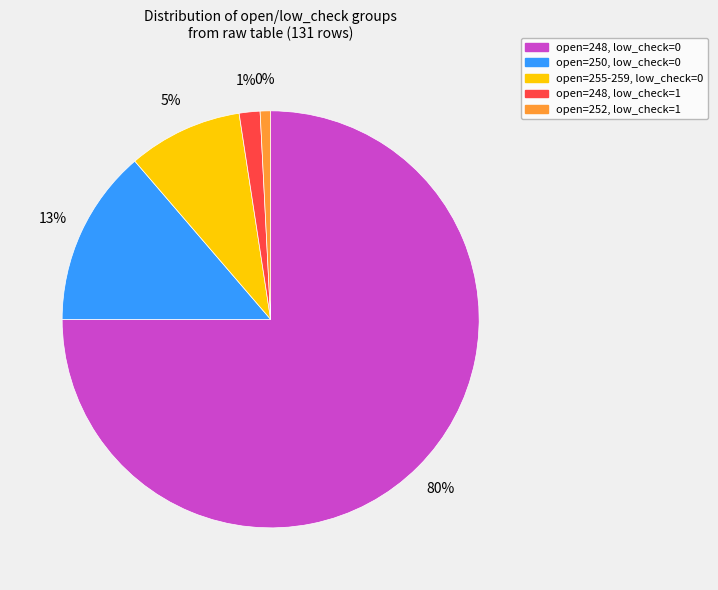

What percentage is the low_check=0, open=250 slice, to the nearest percent?

13%